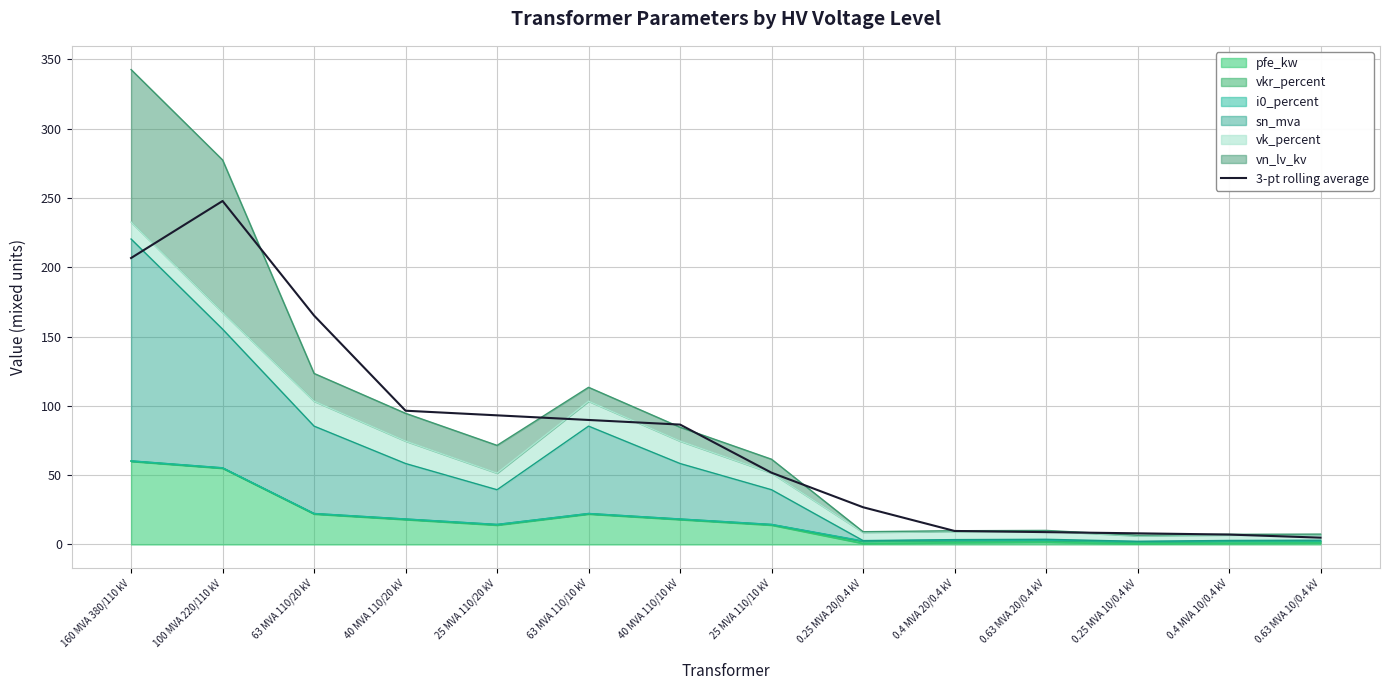

What is the difference between the maximum and minimum values?

242.8